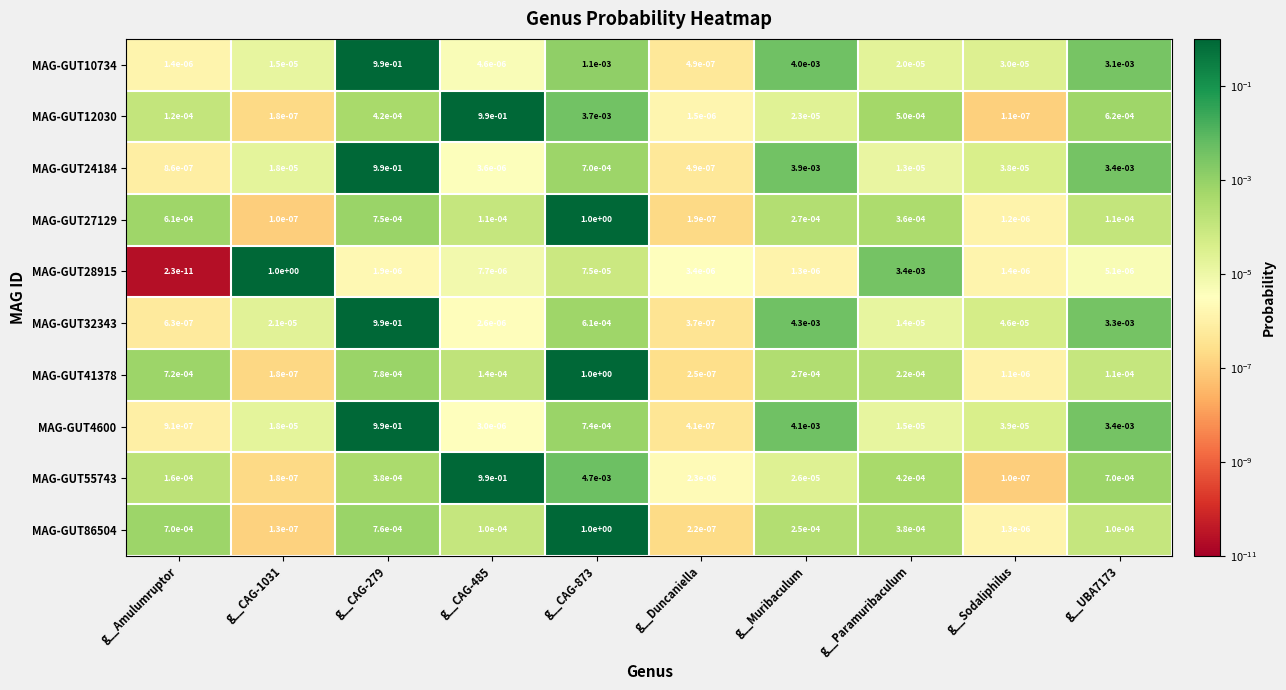

At which label does MAG-GUT24184 reach its minimum?

g__Duncaniella